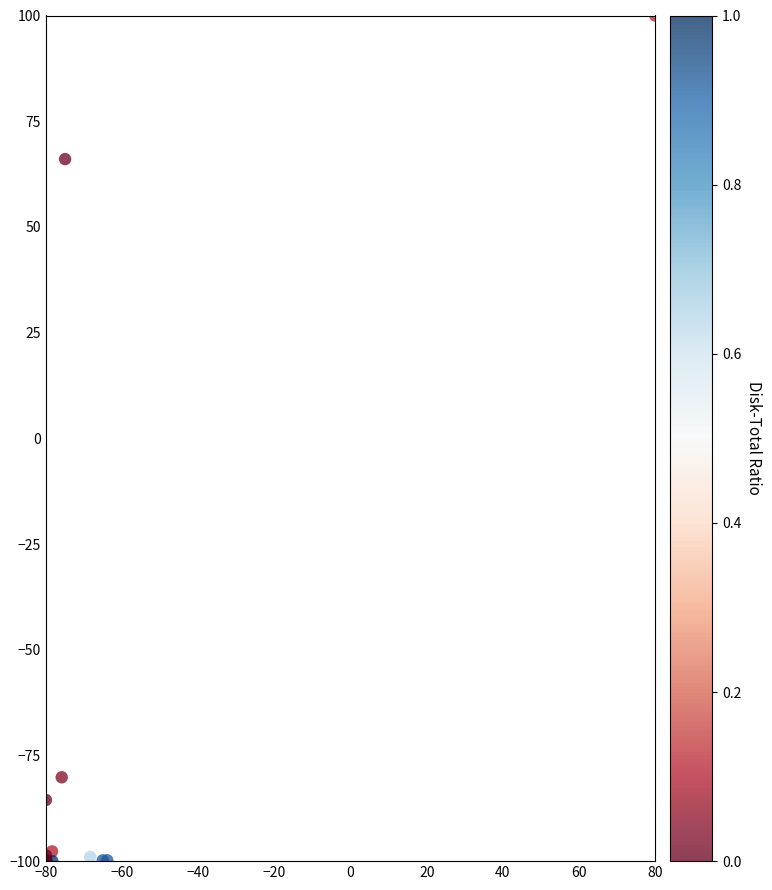

What Y value in the scatter plot is closest to 0?

66.0